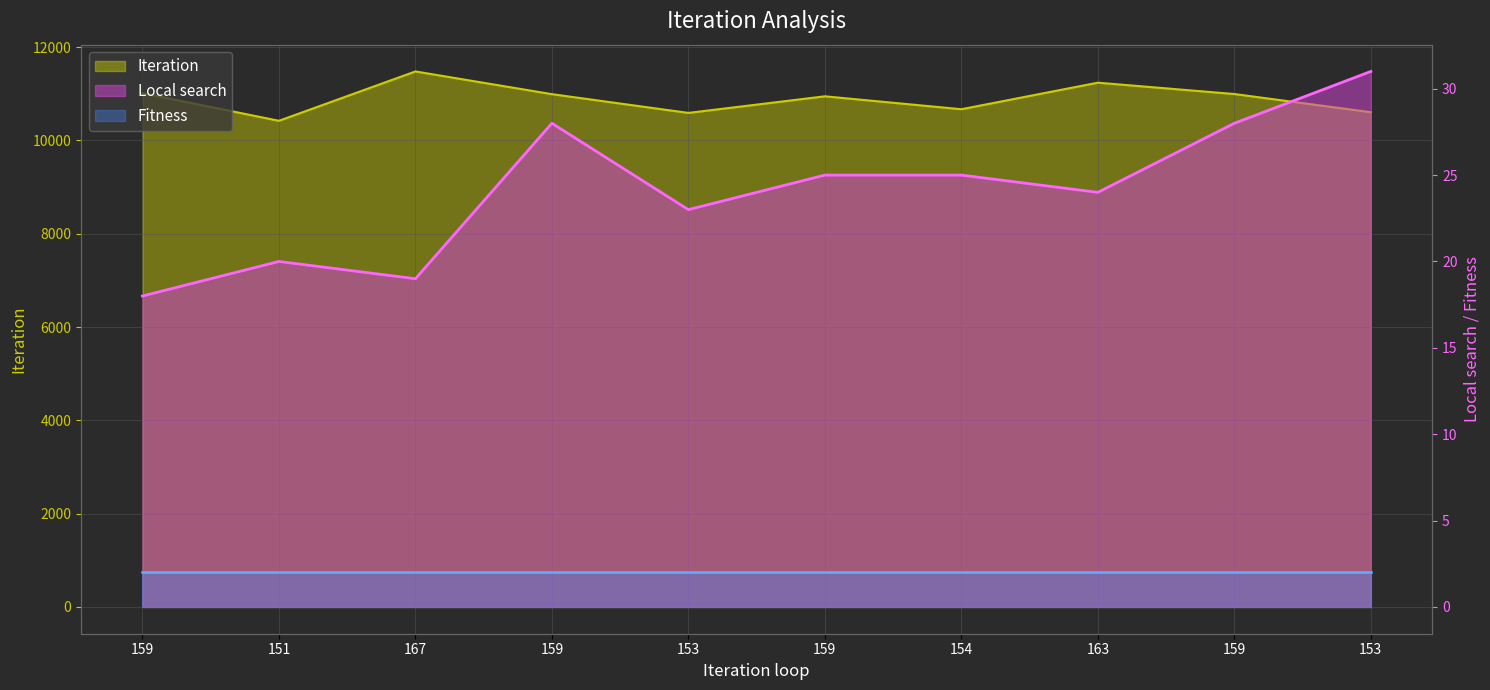

Between 159 and 154, which is larger?

159